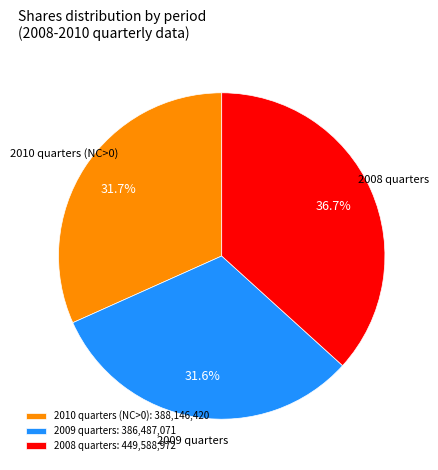

Combined, do 2010 quarters (NC>0): 388,146,420 and 2008 quarters: 449,588,972 account for over 50%?

Yes